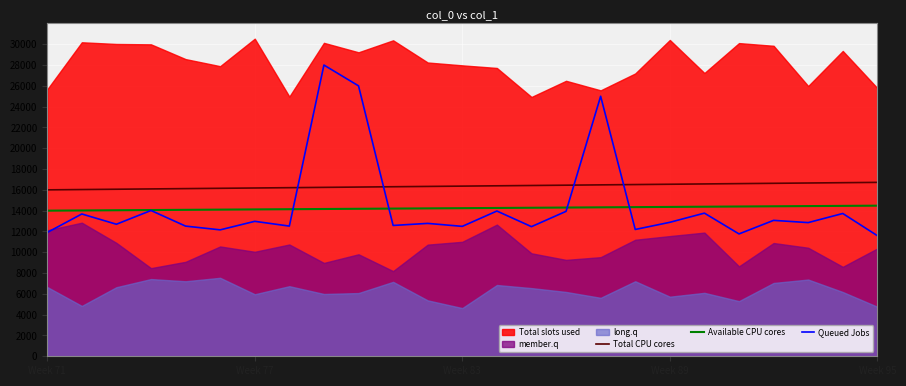

True or false: Available CPU cores has more than 0 points higher than both neighbors.

False